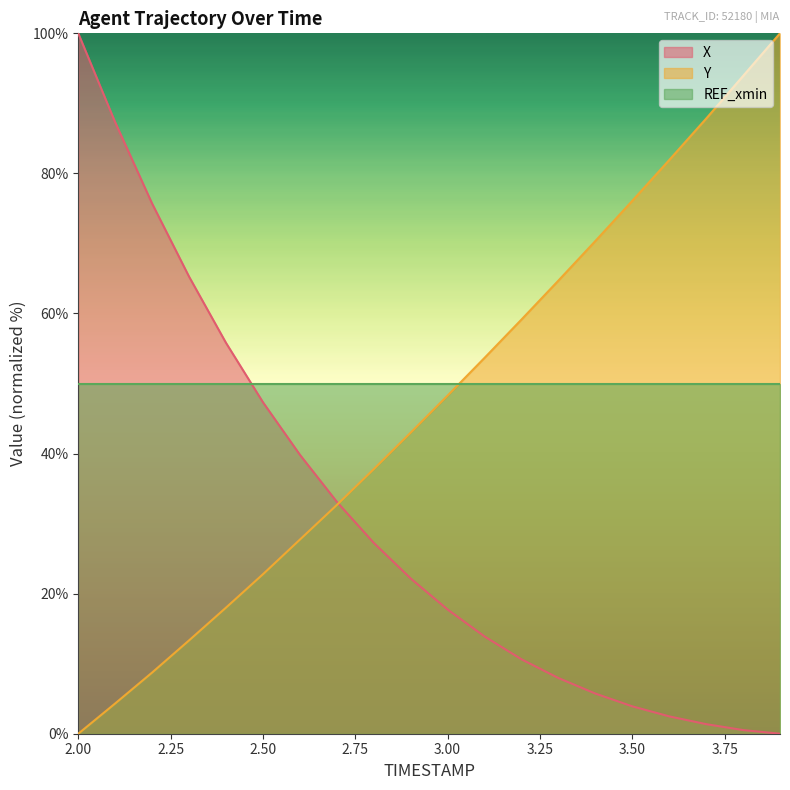

What is the total value across all series at 2.50?

120.1